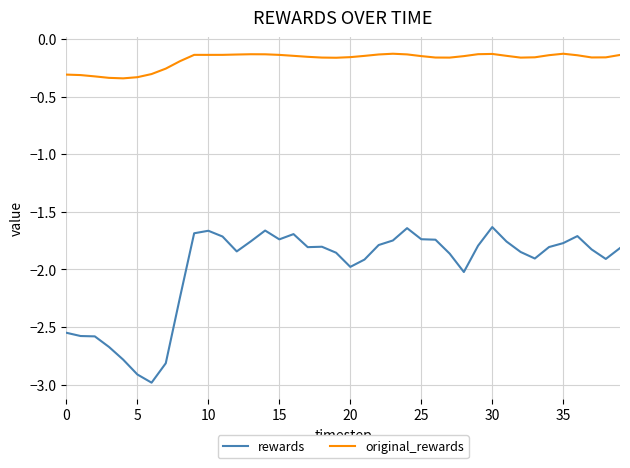

What is the lowest value of the rewards series?

-3.0